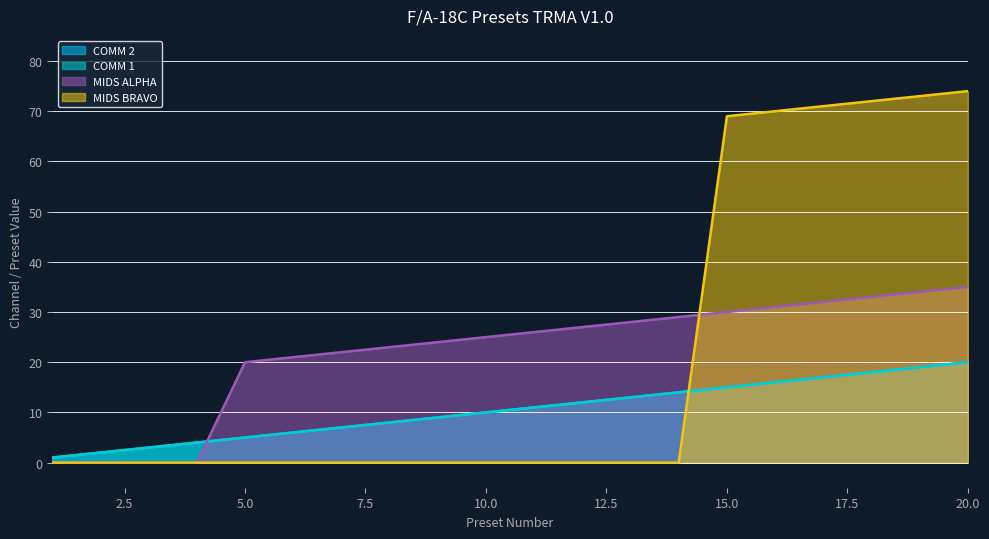

Does the chart display data point markers on the line(s)?

No